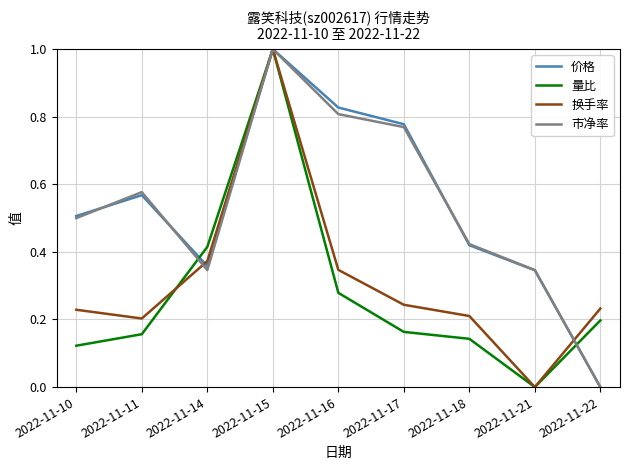

How many series are shown in this chart?

4